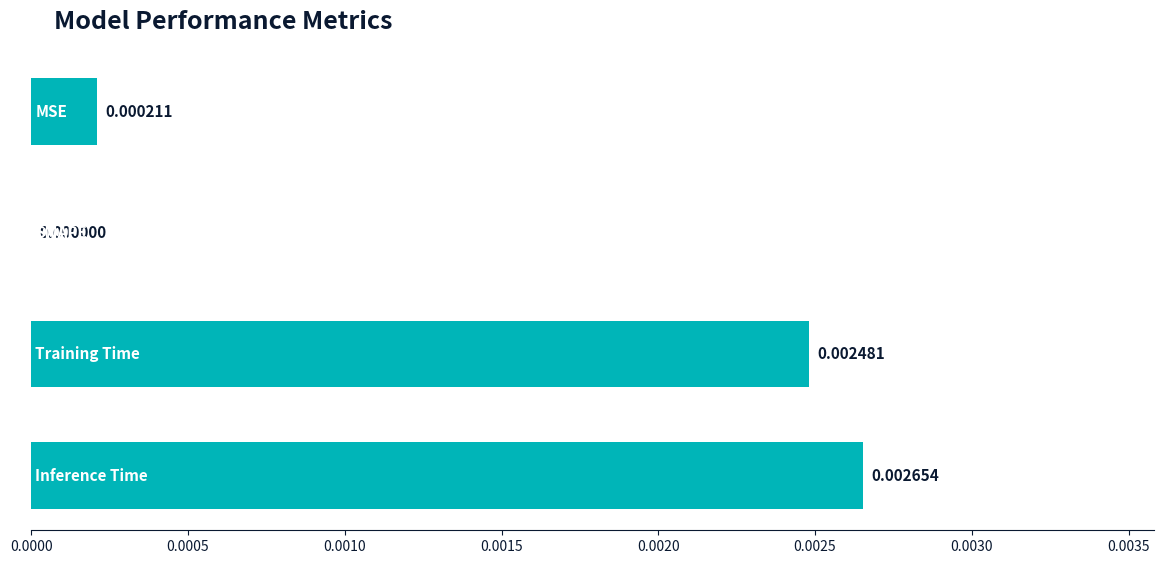

Are the bars horizontal?

Yes